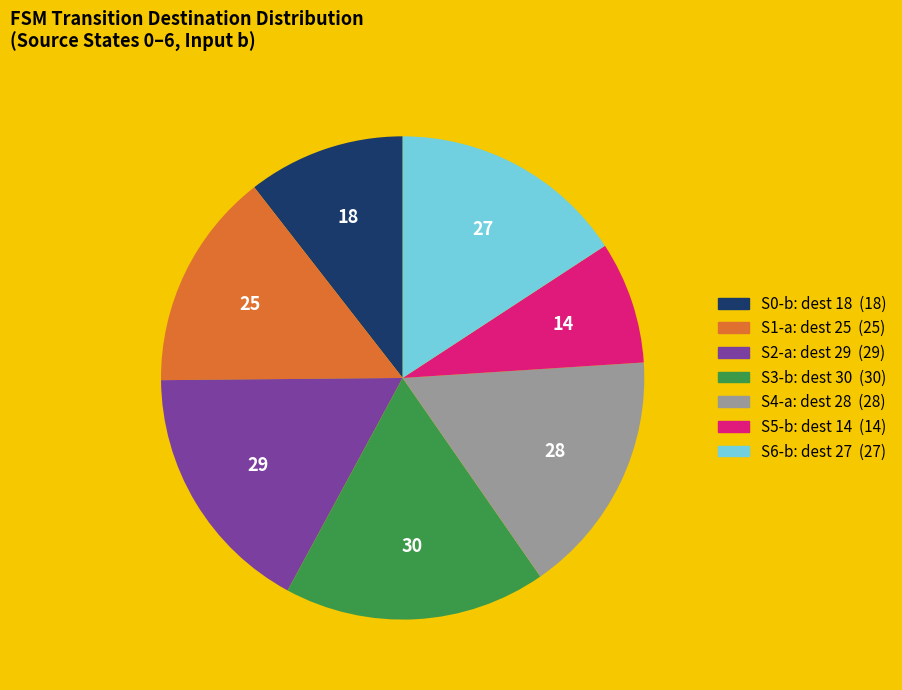

Is there a majority slice in this chart?

No